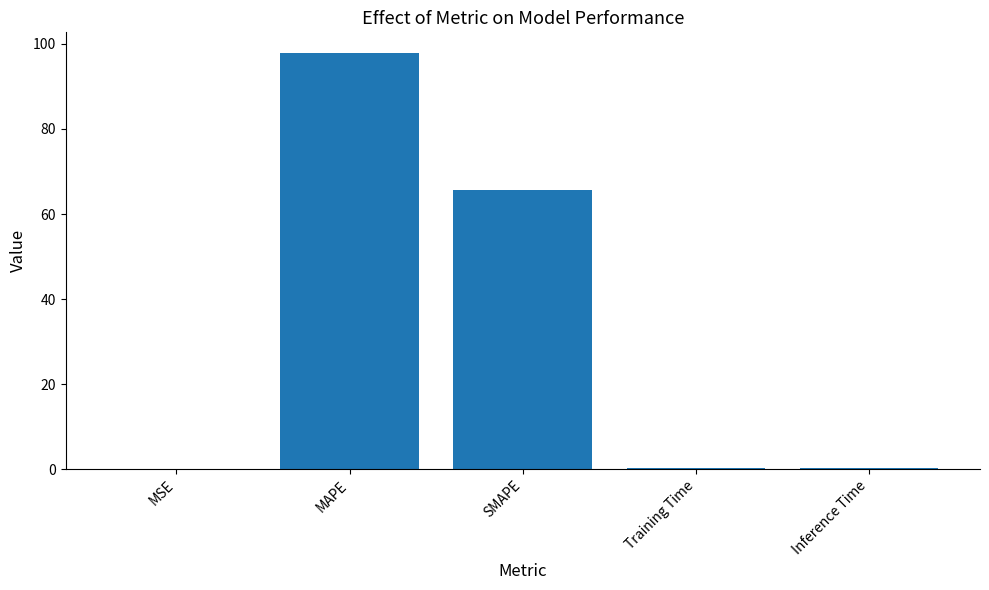

The chart shows a value of 65.7 at SMAPE. True or false?

True